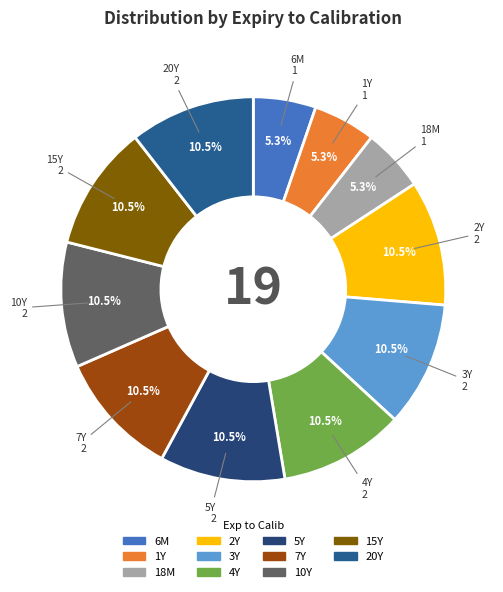

What percentage is NOT represented by 3Y?

89.5%